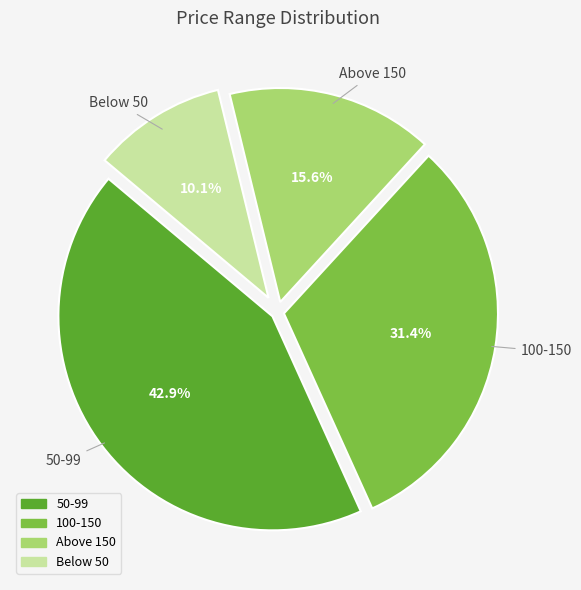

Is Above 150 the majority of the pie?

No